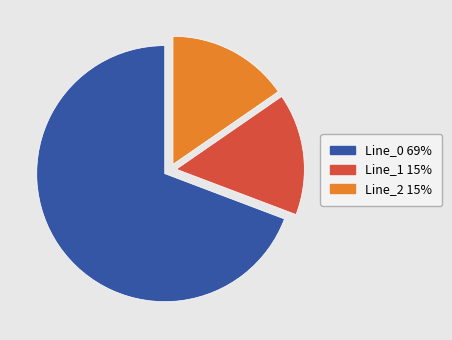

The Line_1 slice represents 15% of the pie. True or false?

True